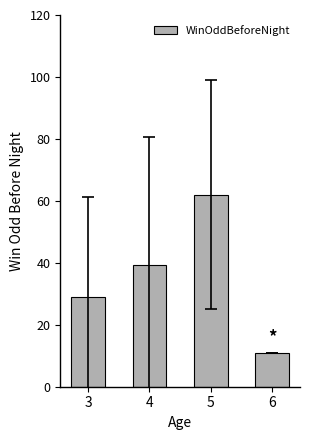

At which label does the data first exceed 39?

4